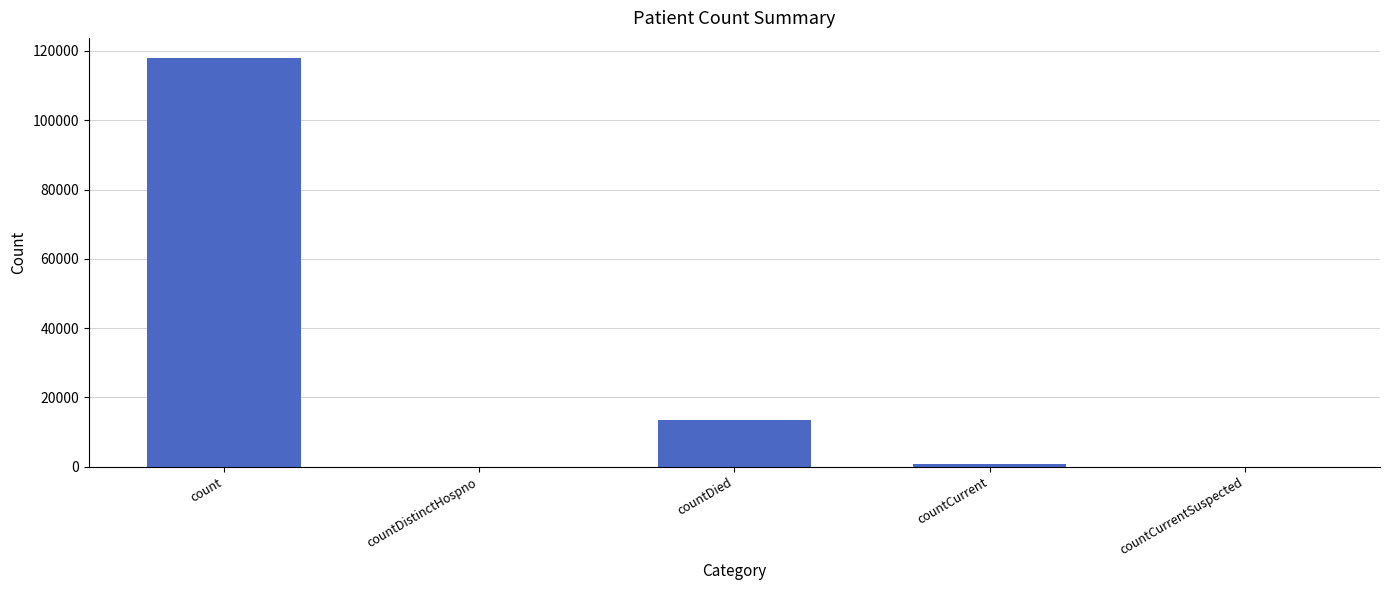

Which category has the highest value across all series?

count